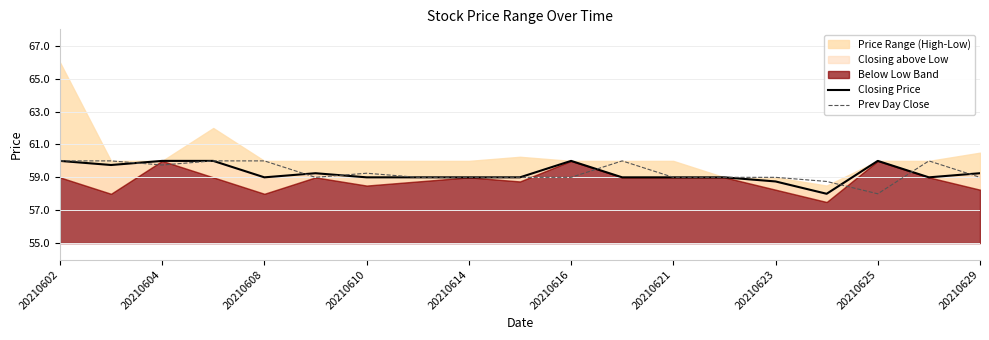

The value of Prev Day Close at 20210629 is 16.7. True or false?

False